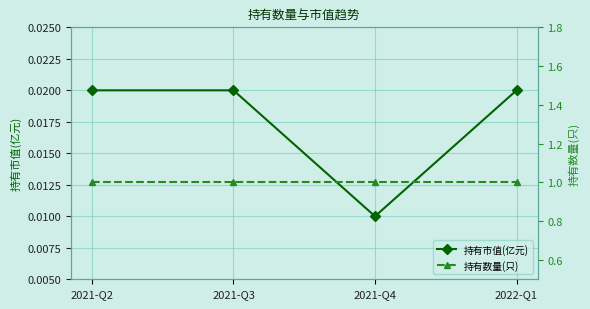

At which label does 持有数量(只) reach its peak?

2021-Q2